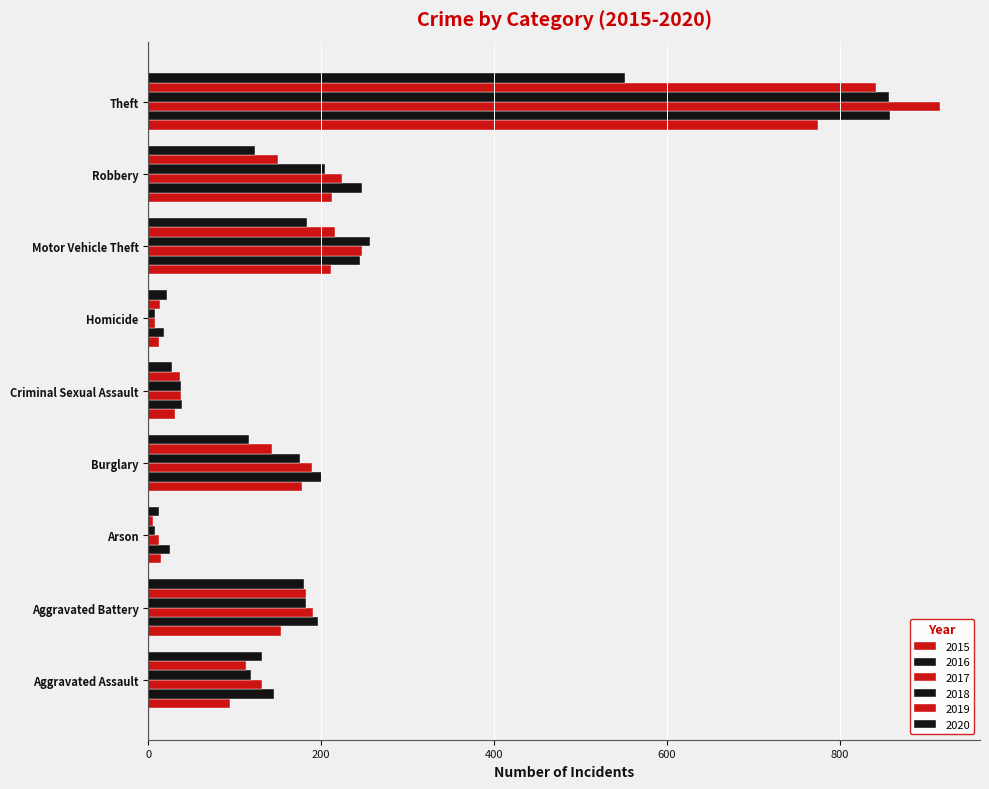

At how many categories does at least one series exceed 523?

1